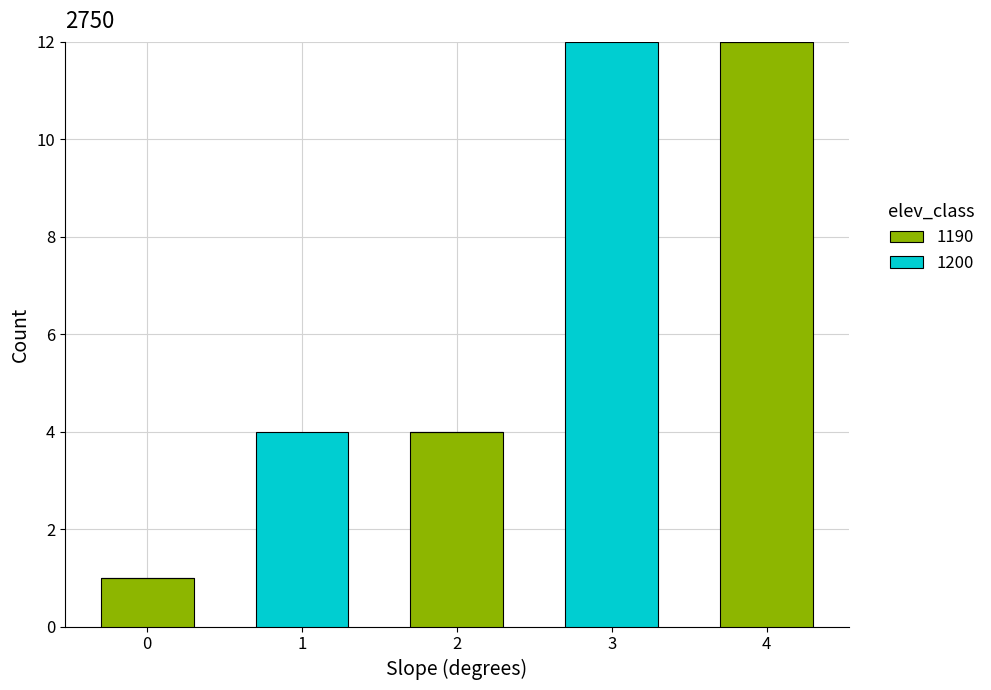

Reading left to right, transcribe the values for 1190.

0=1	1=0	2=4	3=0	4=12